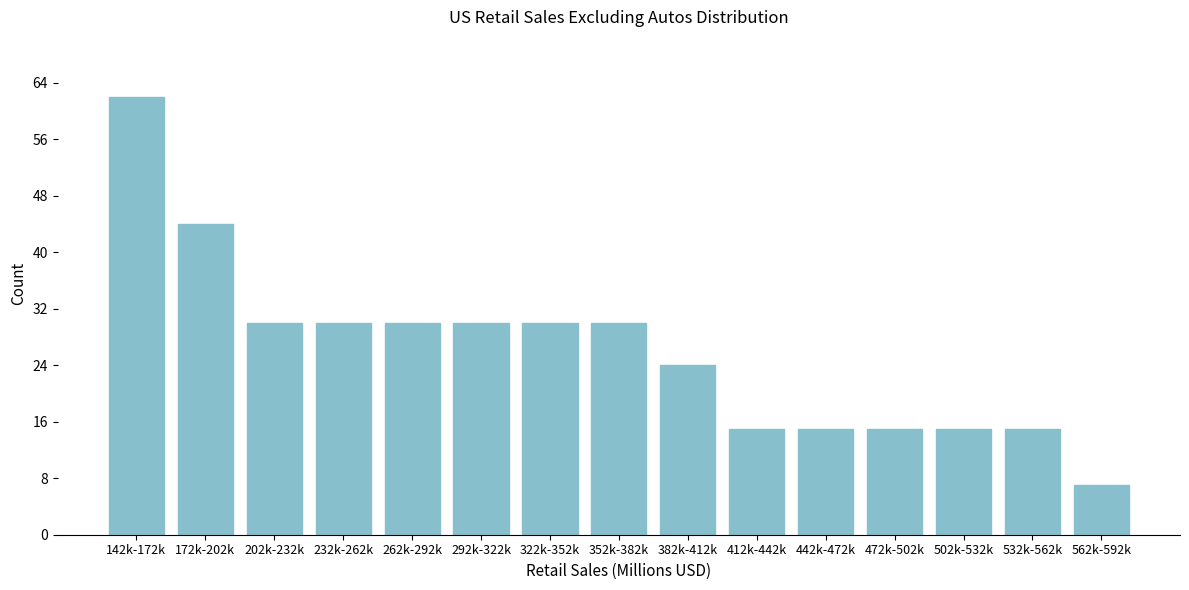

Reading left to right, transcribe all the data shown in this chart.

62	44	30	30	30	30	30	30	24	15	15	15	15	15	7